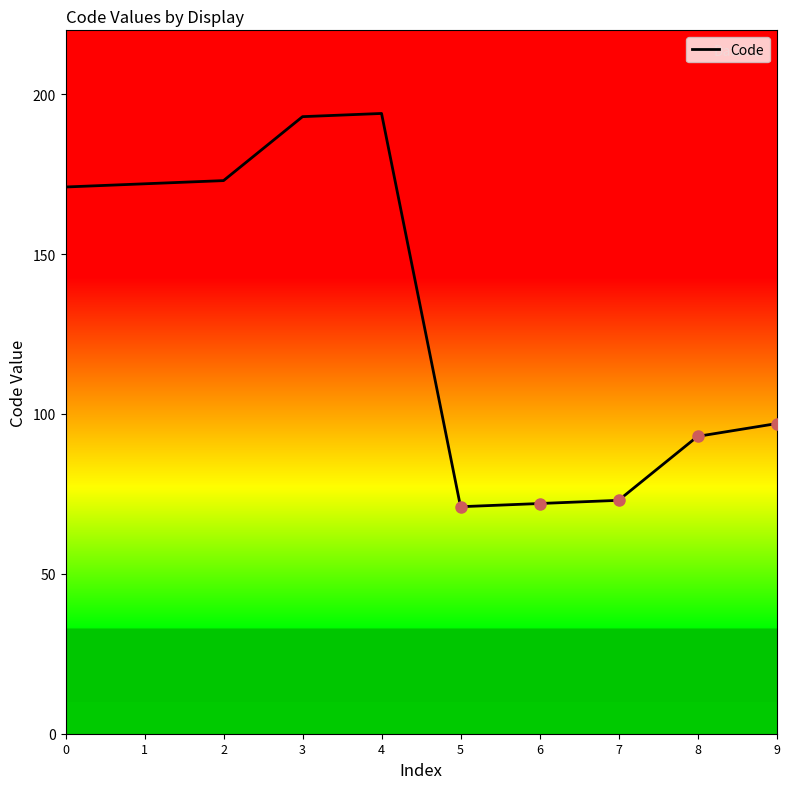

True or false: the data shows 93 at 8.

True